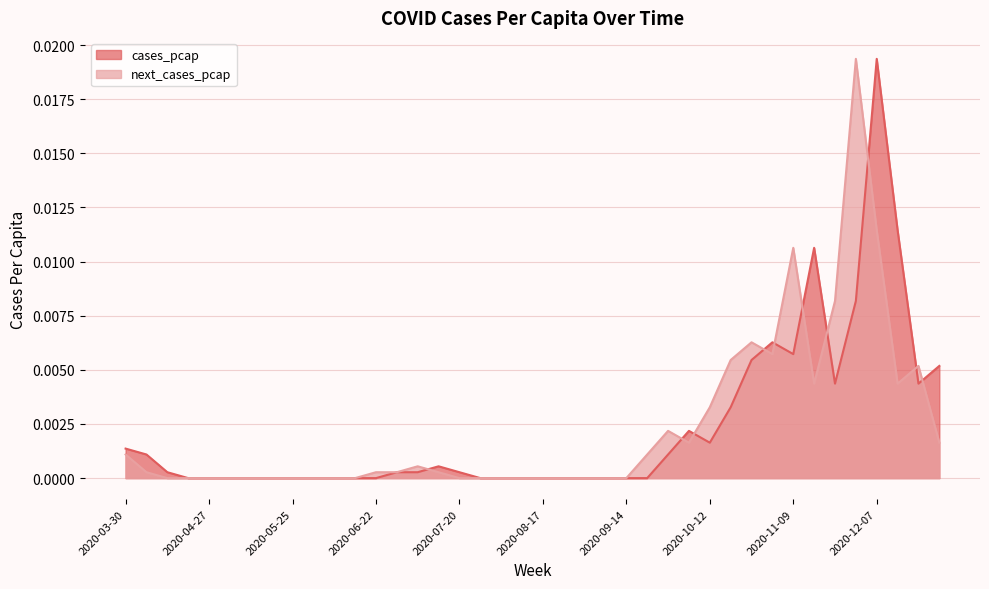

The next_cases_pcap series shows 0.0 at 2020-05-25. True or false?

True